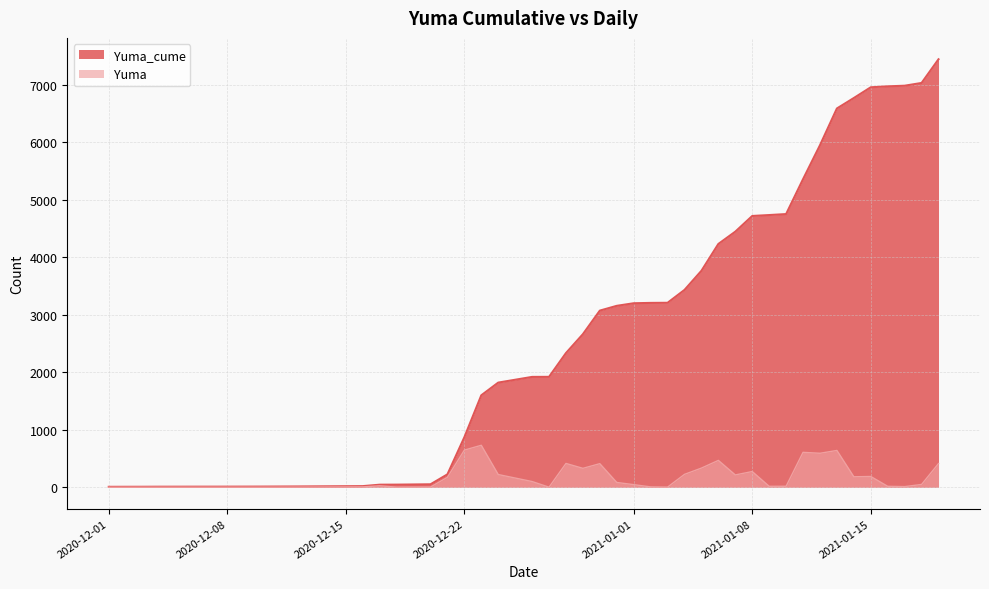

What is the difference between the maximum and minimum values in the Yuma_cume series?

7441